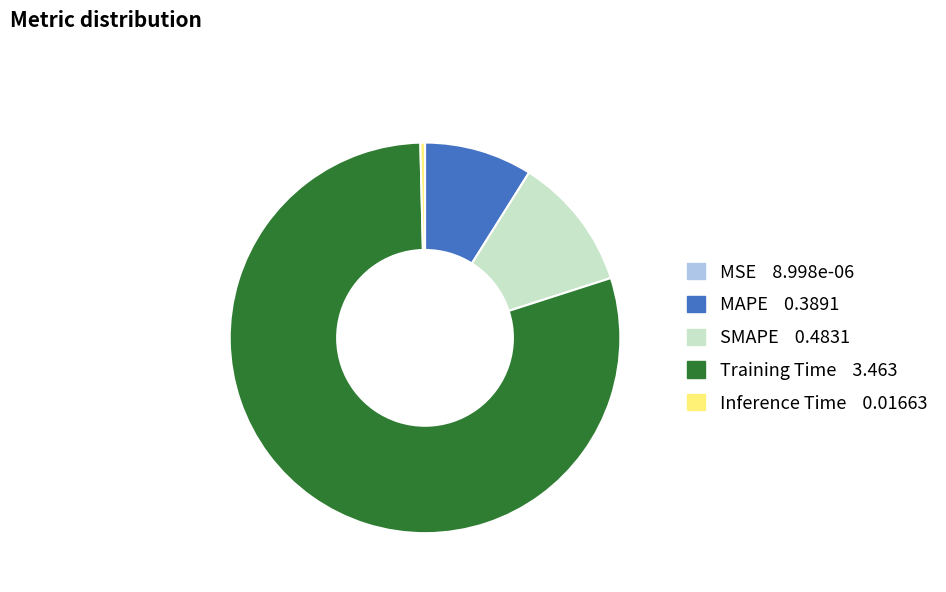

The SMAPE slice represents 18% of the pie. True or false?

False